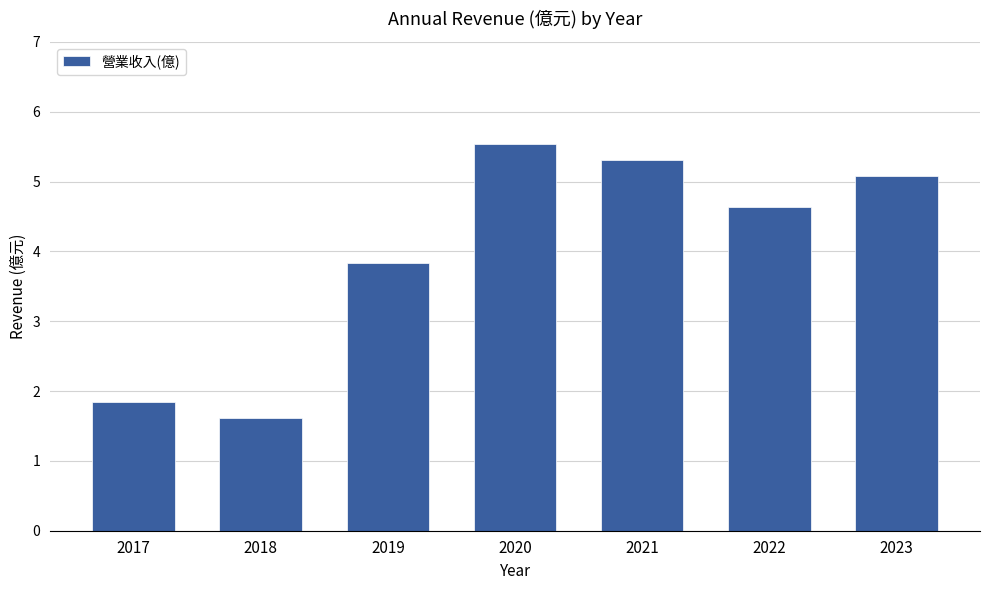

What is the average value?

4.0